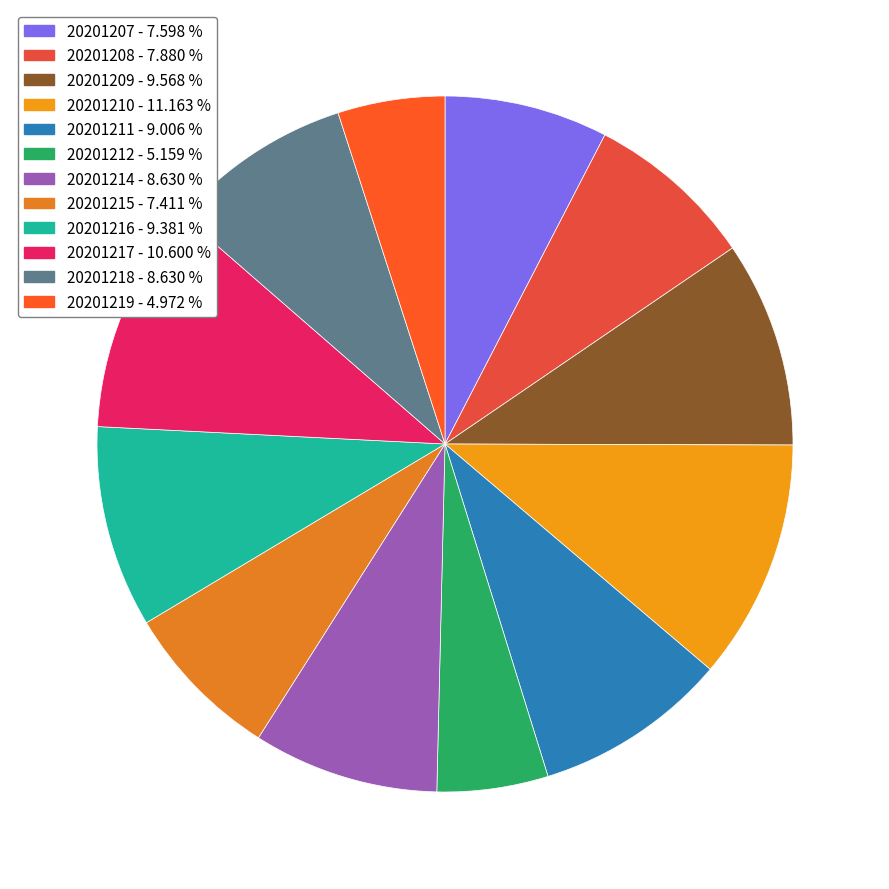

What is the smallest slice in the pie chart?

20201219